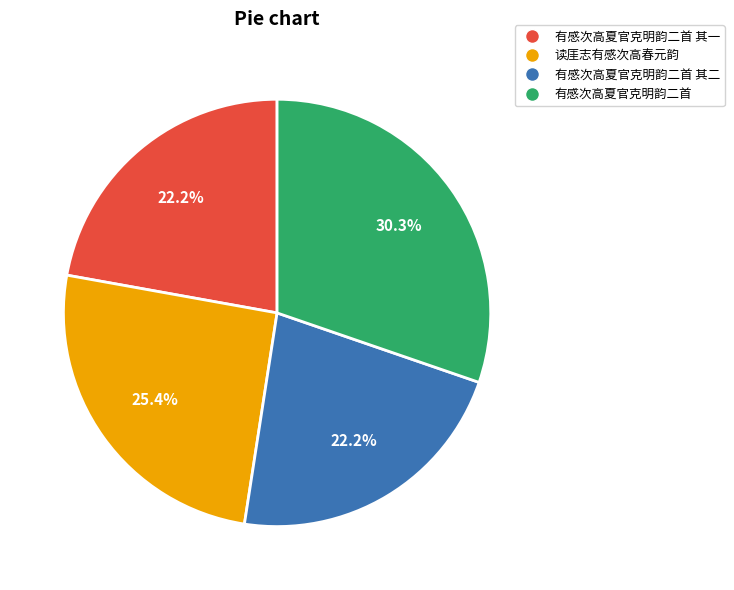

How many segments does this pie chart have?

4